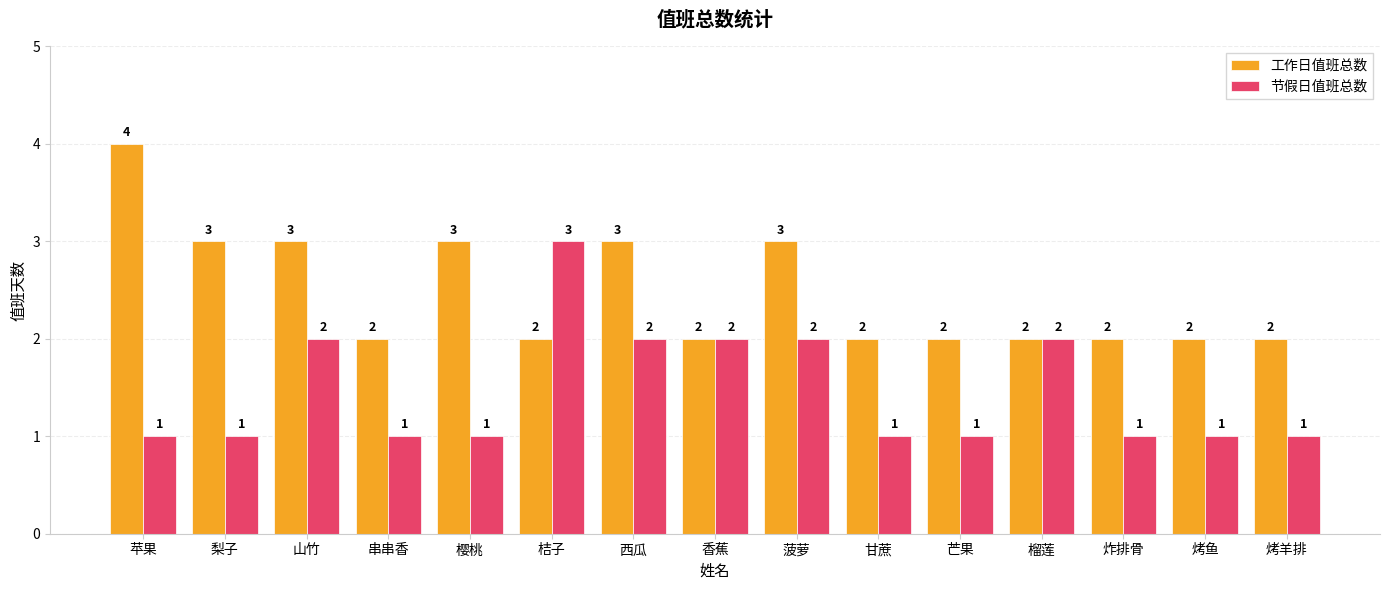

What is the difference between the second highest and minimum values in the 节假日值班总数 series?

1